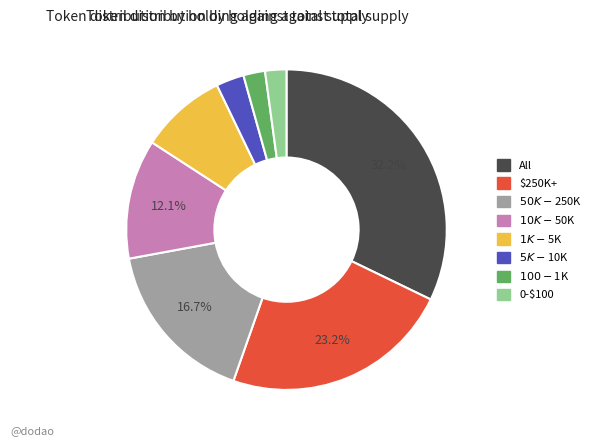

Which category has the biggest portion of the pie?

All